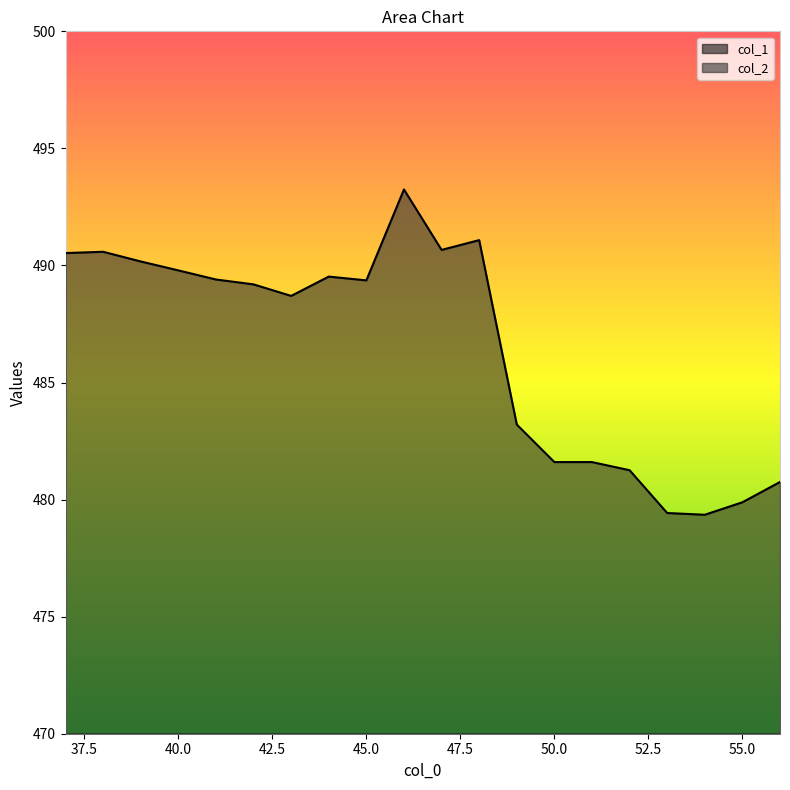

Reading right to left, extract all data points from this chart.

col_1: 56=184.3	55=184.7	54=184.4	53=183.2	52=184.6	51=184.8	50=184.8	49=184.1	48=183.9	47=181.6	46=187.3	45=194.9	44=194.0	43=194.1	42=194.3	41=195.5	40=195.3	39=194.7	38=195.0	37=196.0
col_2: 56=480.8	55=479.9	54=479.4	53=479.4	52=481.3	51=481.6	50=481.6	49=483.2	48=491.1	47=490.7	46=493.2	45=489.4	44=489.5	43=488.7	42=489.2	41=489.4	40=489.8	39=490.2	38=490.6	37=490.5